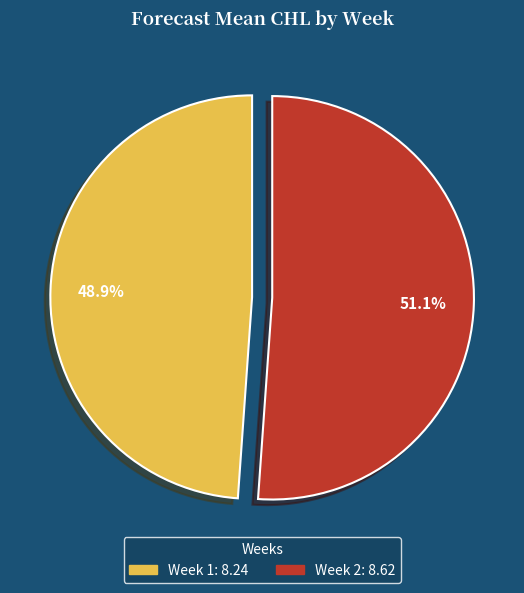

Count the number of slices in the pie.

2